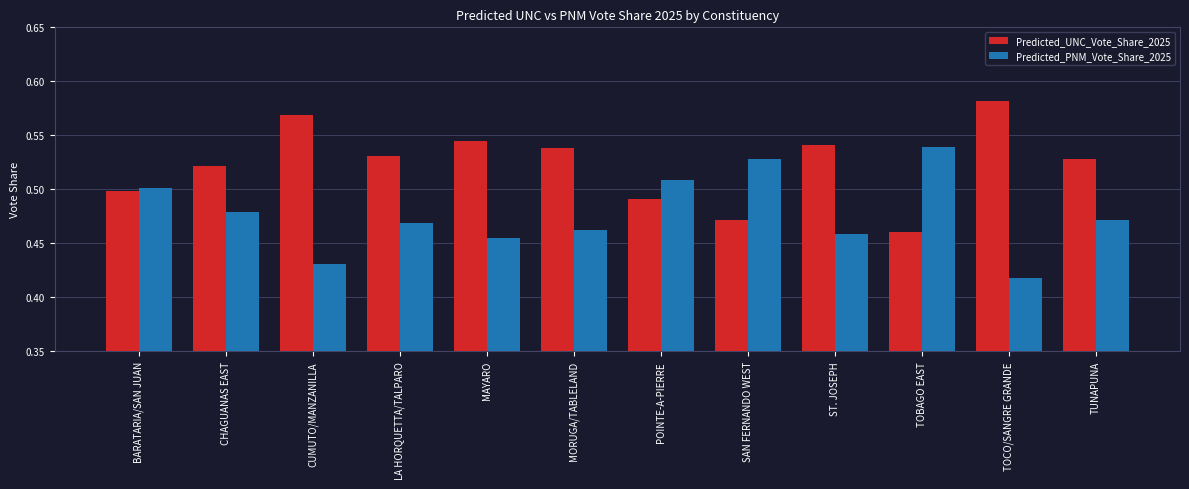

Count the number of categories in the chart.

12